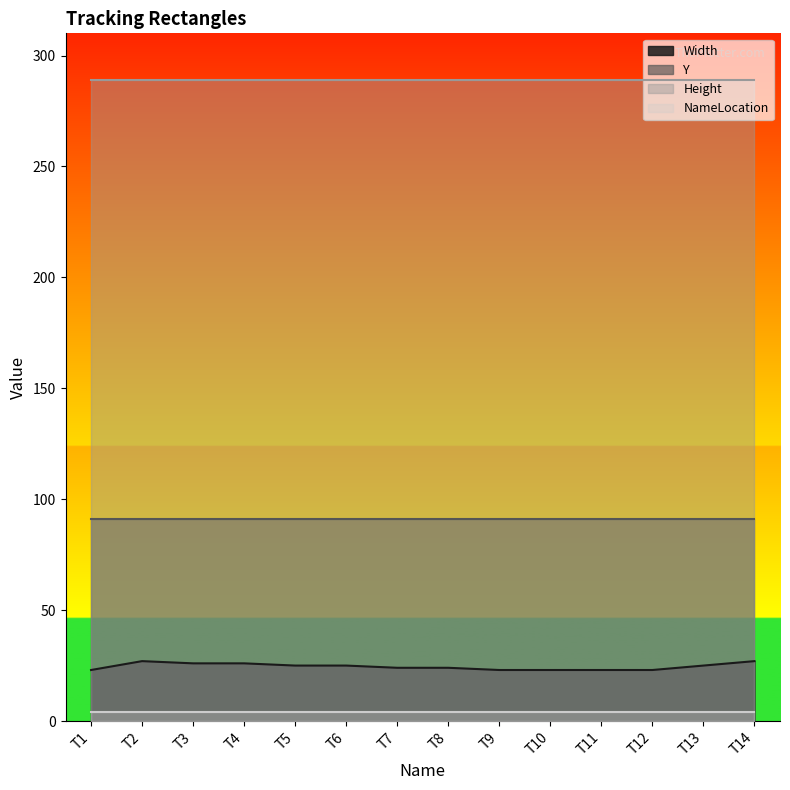

True or false: NameLocation and Height intersect in this chart.

False